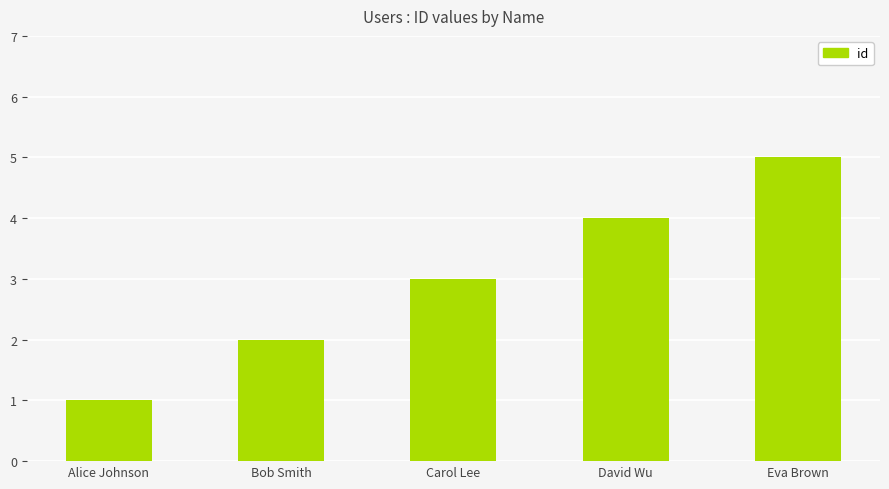

What is the sum of all values?

15